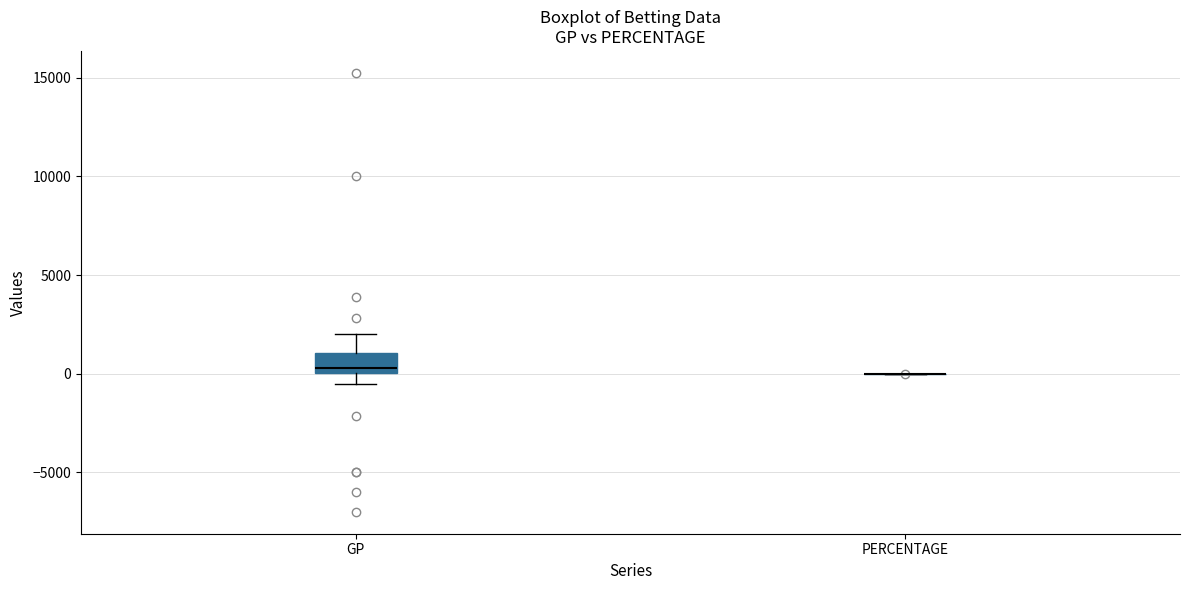

Reading left to right, transcribe this box plot: for each box, give where its median line is, the range the box spans, and where its two whiskers end, as read against the y-axis. The values are not printed on the chart, so give them approximately, as read against the axis.

GP: median 500, box 0 to 1000, whiskers -500 to 2000
PERCENTAGE: box collapsed to a line at 0, whiskers 0 to 0